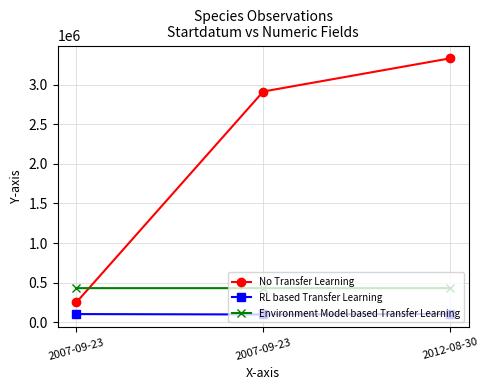

What is the difference between the maximum and minimum values in the RL based Transfer Learning series?

6777